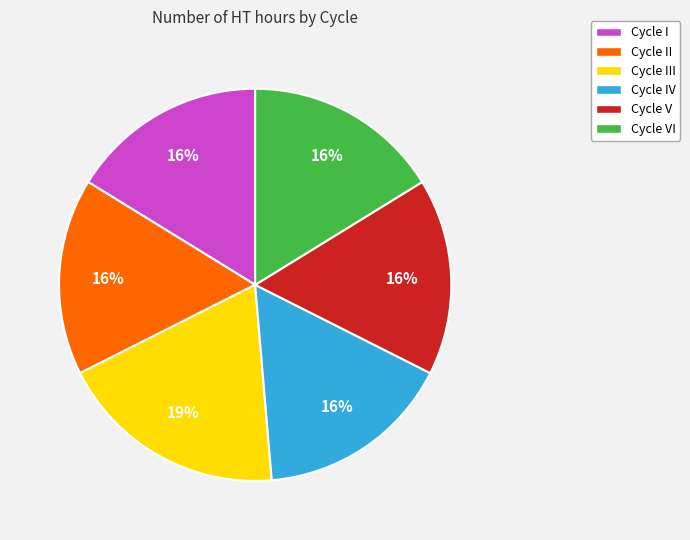

To the nearest percent, what is the difference between the largest and smallest slice percentages?

3%